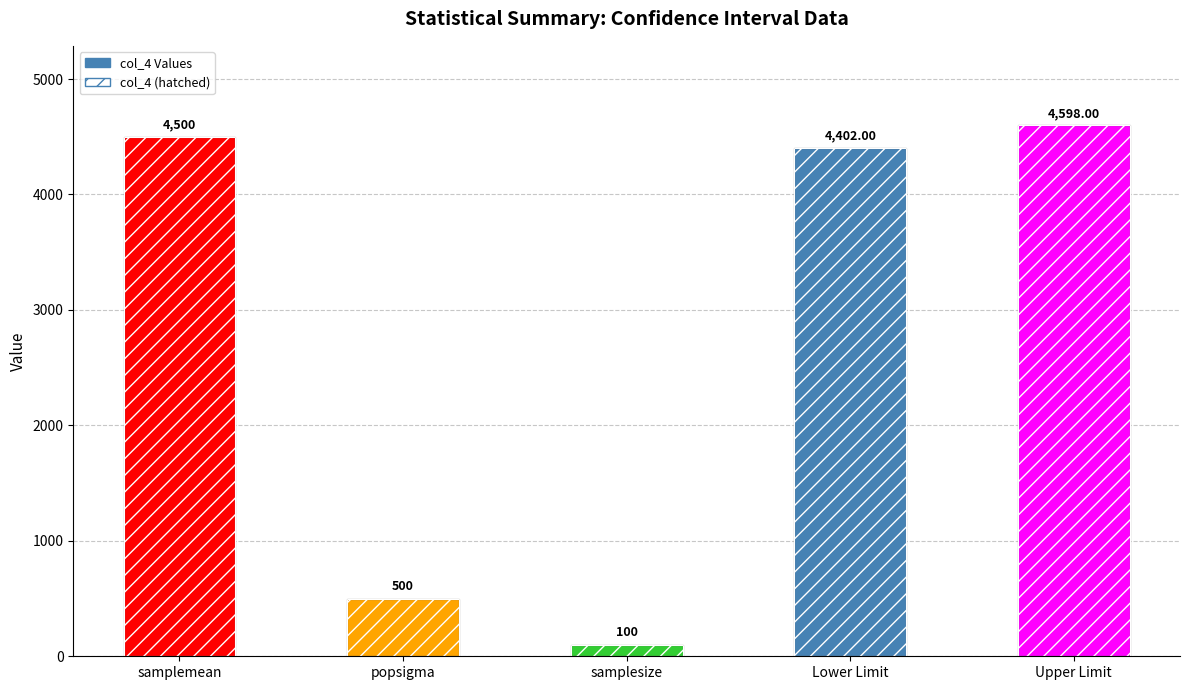

What is the label of the 2nd bar from the right?

Lower Limit